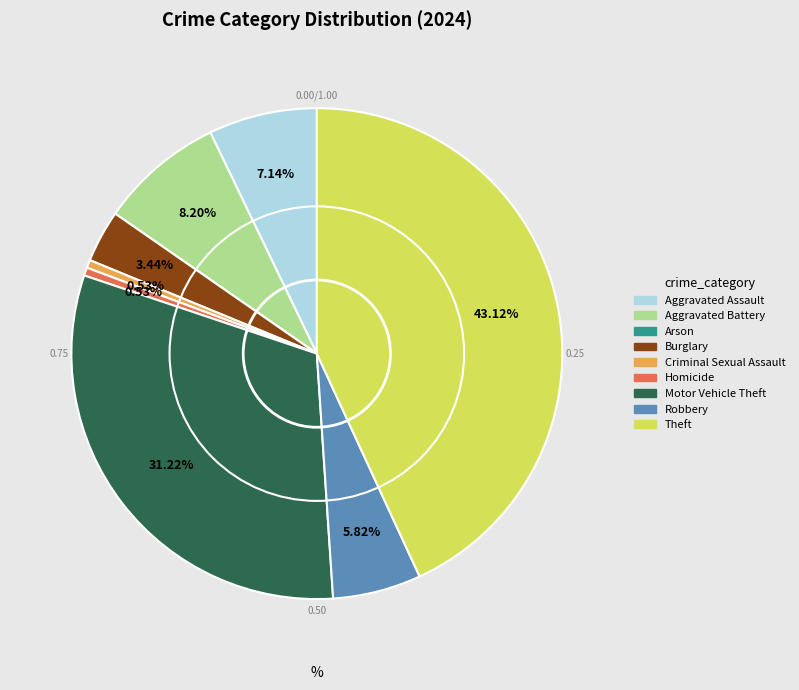

What is the ratio of the value at Aggravated Assault to the value at Burglary?

2.1